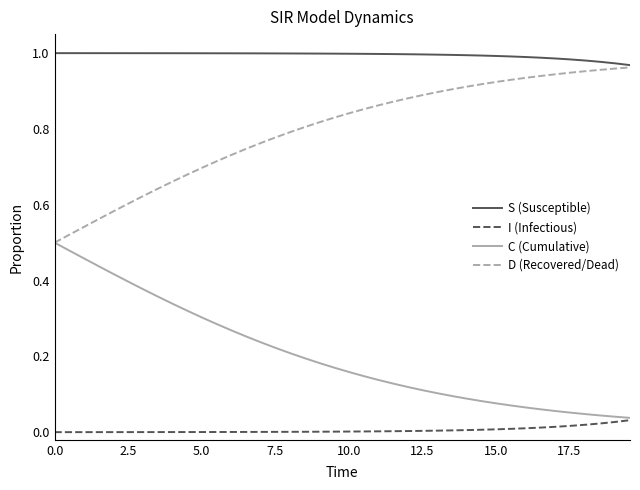

True or false: S (Susceptible) and C (Cumulative) intersect in this chart.

False